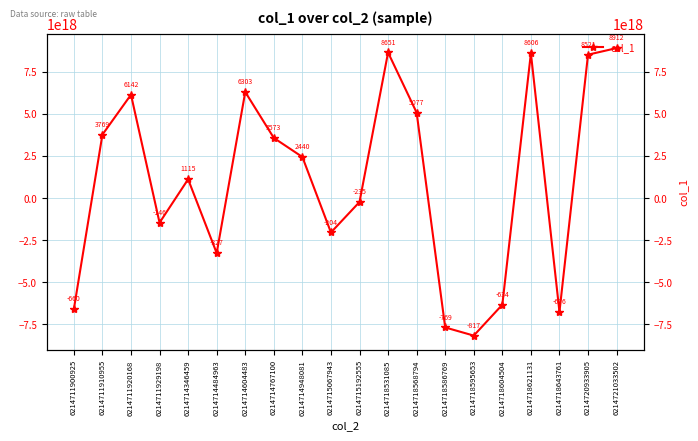

Rank the categories by value from highest to lowest.

6214721033502, 6214718531085, 6214718621131, 6214720933905, 6214714604483, 6214711920168, 6214718568794, 6214711910955, 6214714767100, 6214714948081, 6214714346459, 6214715192555, 6214711929198, 6214715067943, 6214714484963, 6214718604504, 6214711900925, 6214718643761, 6214718586769, 6214718595653